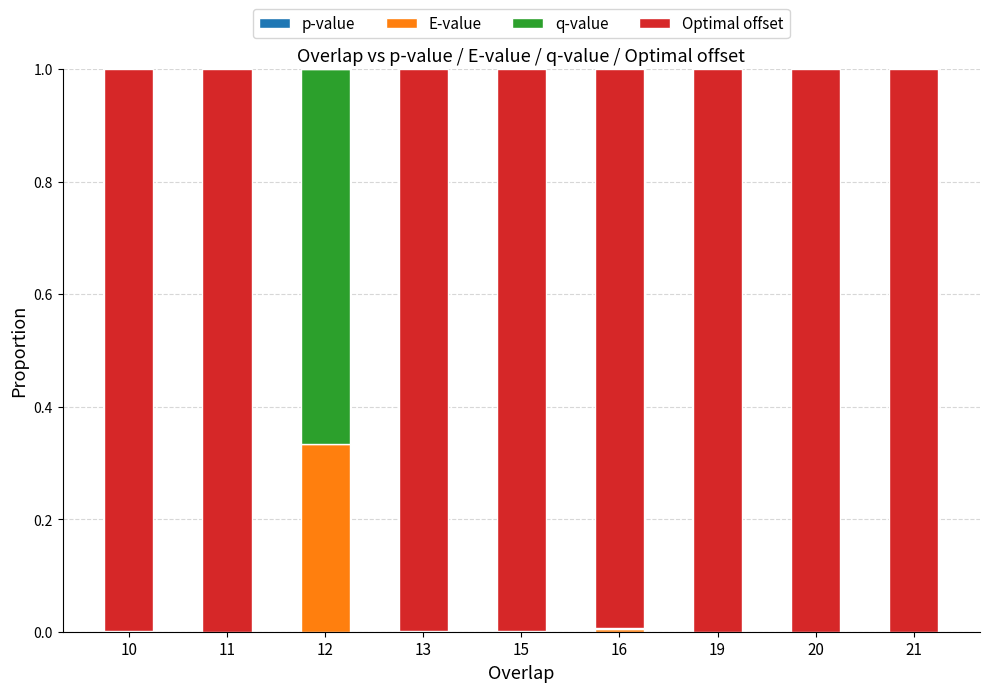

Count the number of categories in the chart.

9